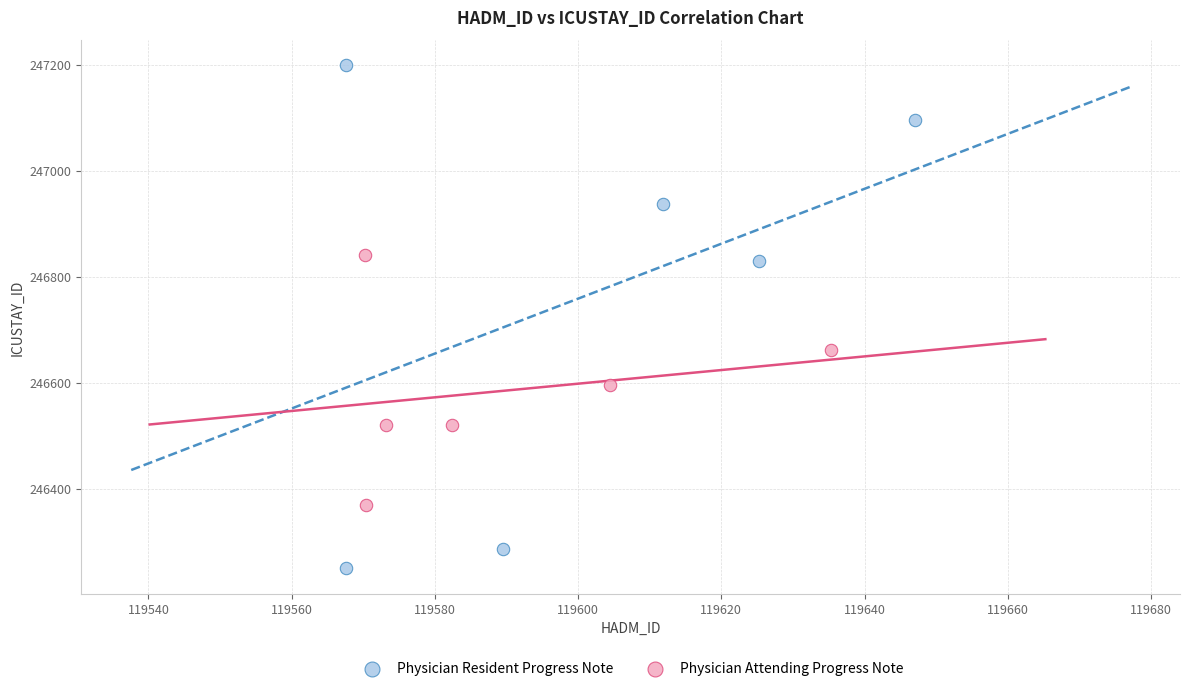

Which series contains the lowest Y value?

Physician Resident Progress Note